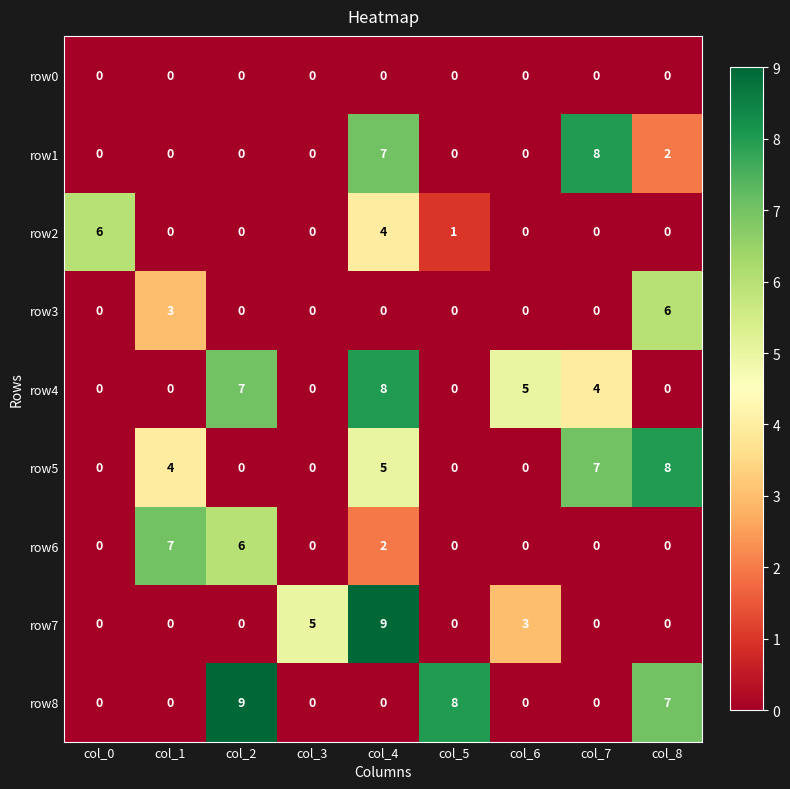

True or false: row4 has a value of 2 at col_1.

False